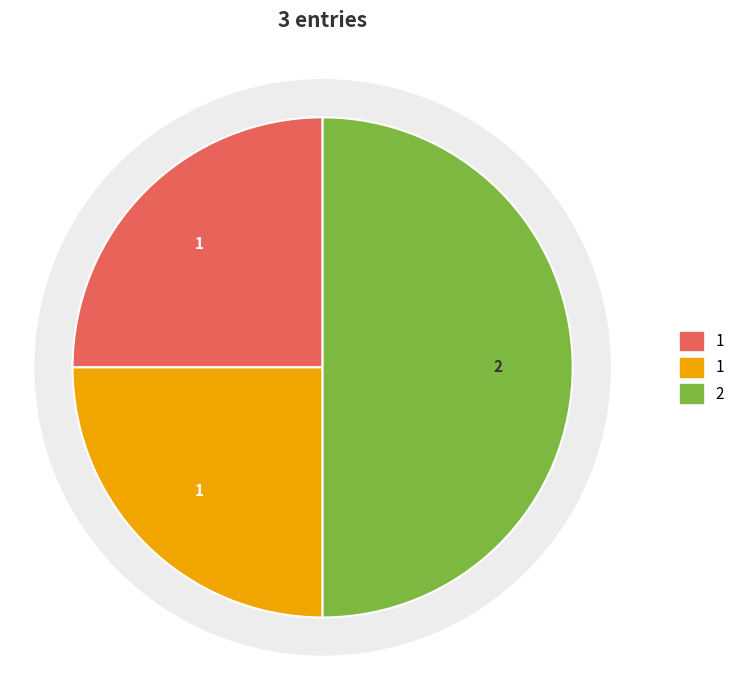

To the nearest percent, what is the difference between the largest and smallest slice percentages?

25%